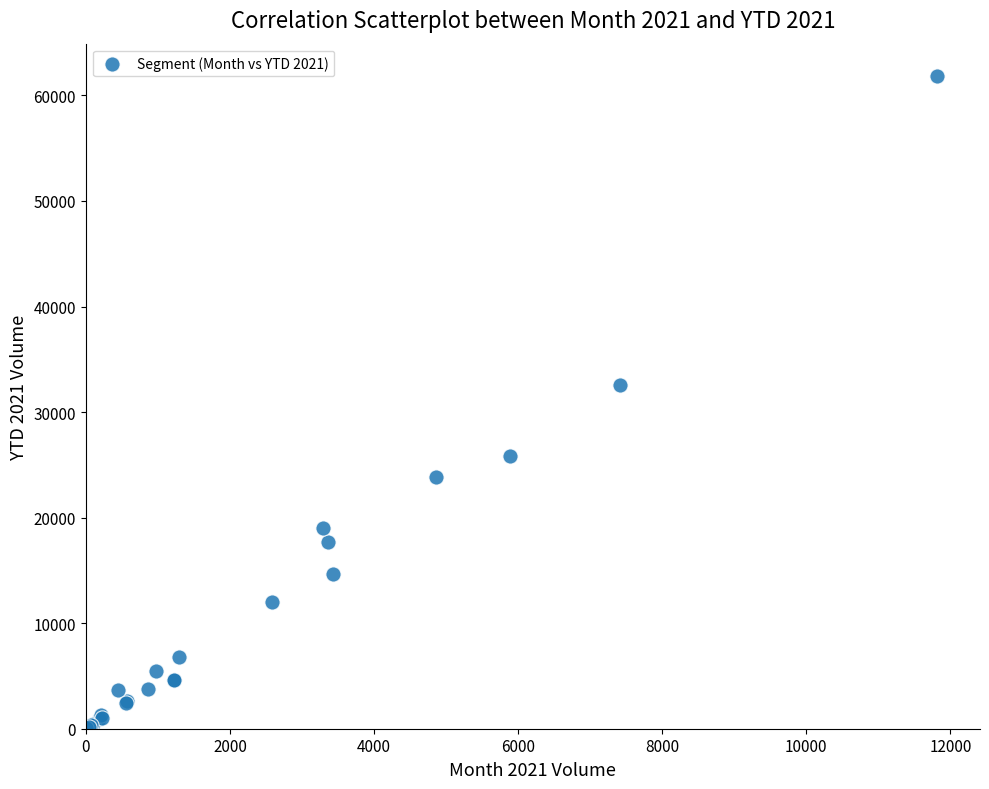

What Y value in the scatter plot is closest to 30921?

32572